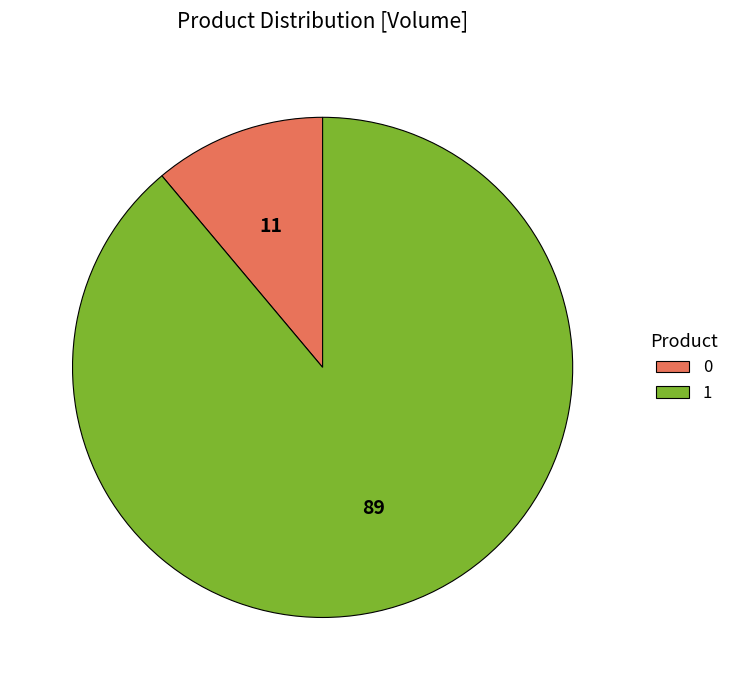

Is the sum of 1 and 0 greater than half?

Yes